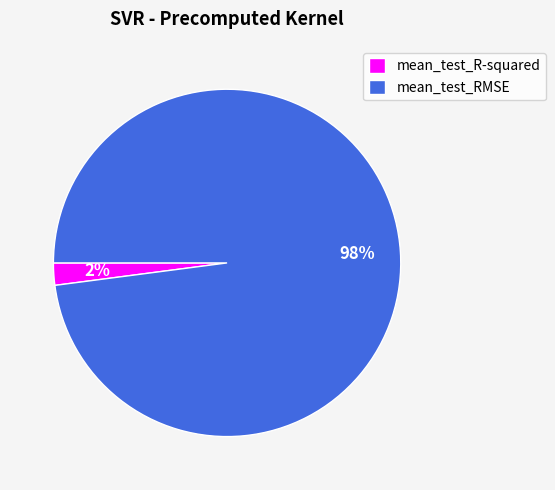

To the nearest percent, what is the difference between the largest and smallest slice percentages?

96%